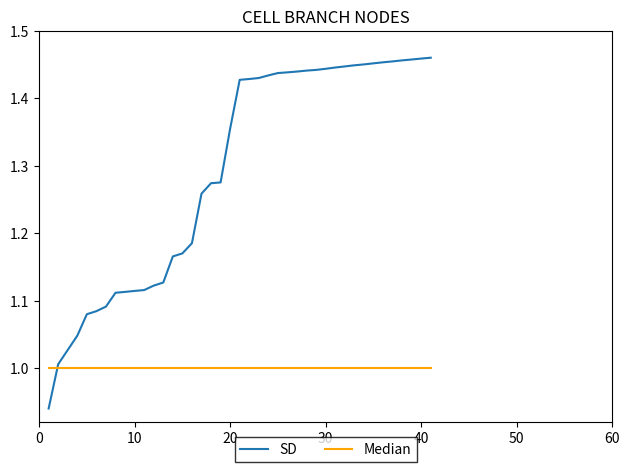

Which series has the largest total across all categories?

SD